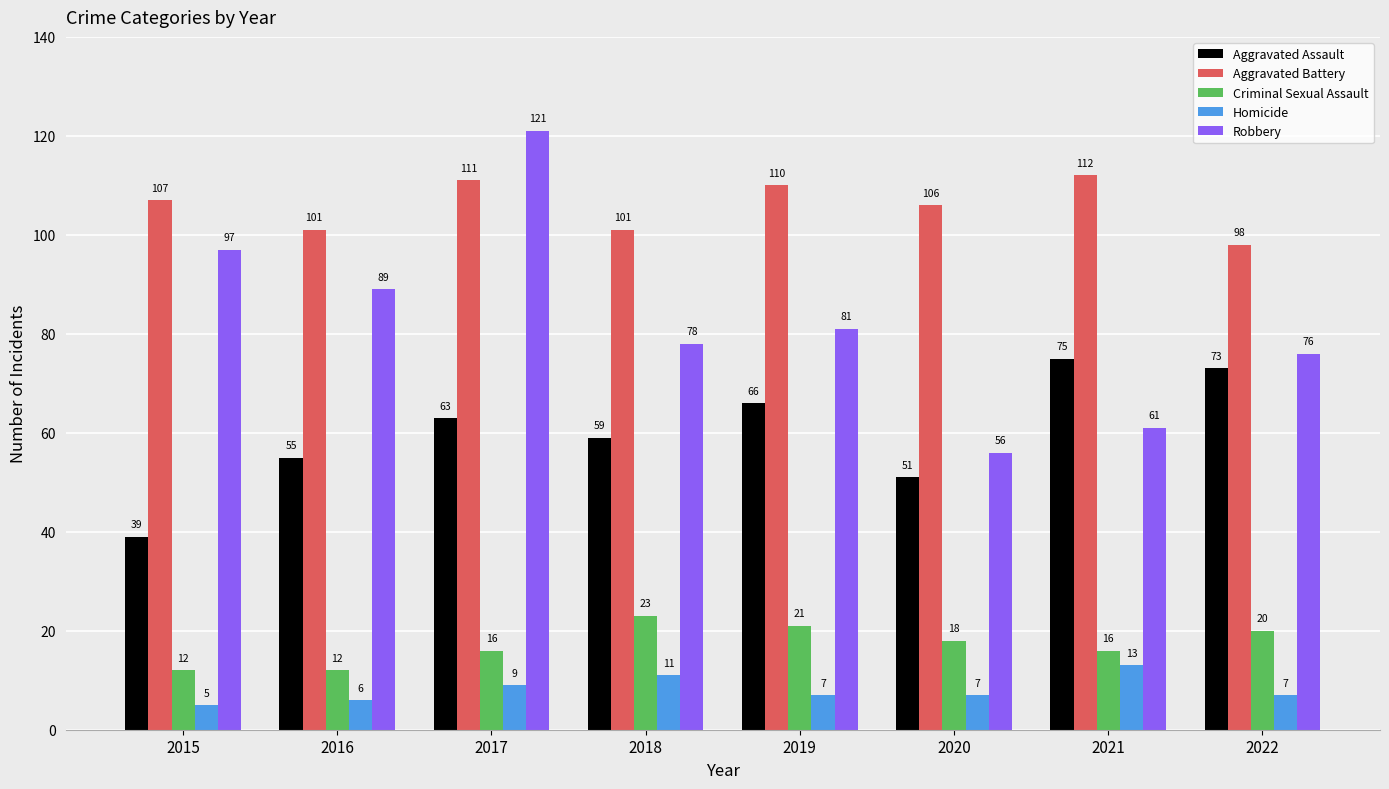

What is the difference between the Robbery values at 2017 and 2016?

32